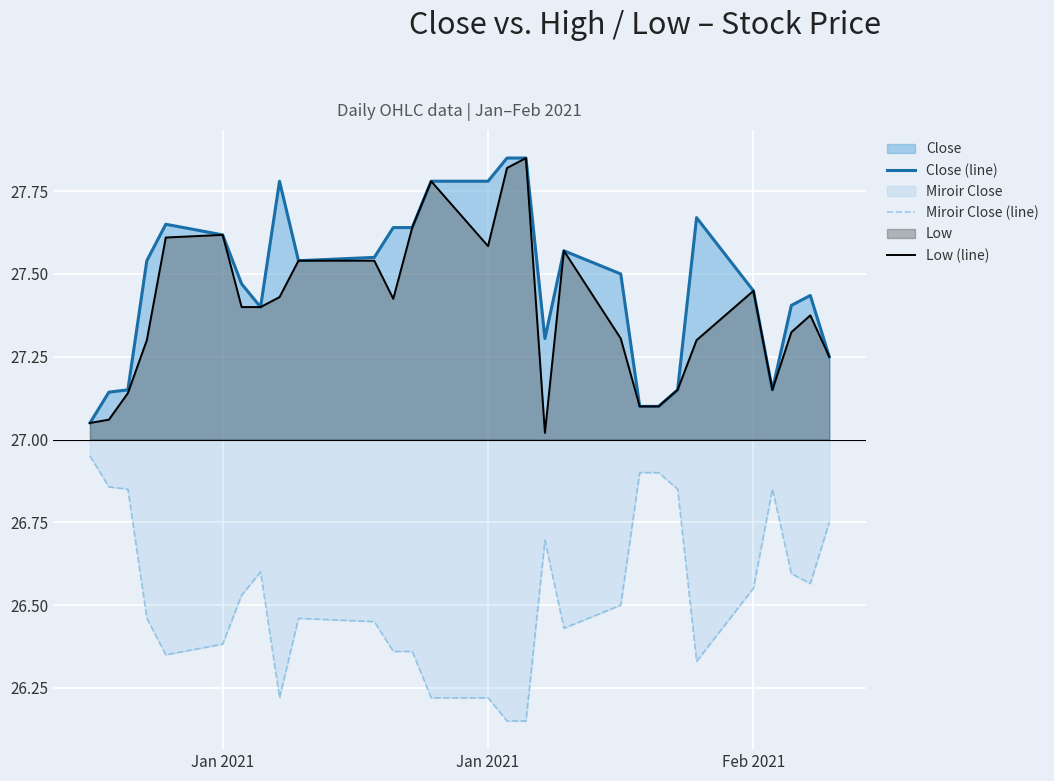

Which series has the largest total across all categories?

Close (line)